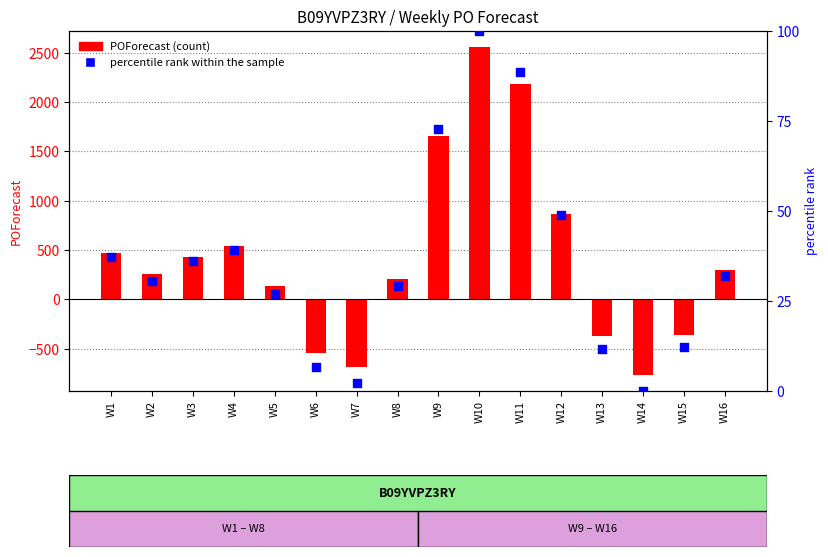

What are all the series names shown in the legend?

POForecast, percentile rank within the sample